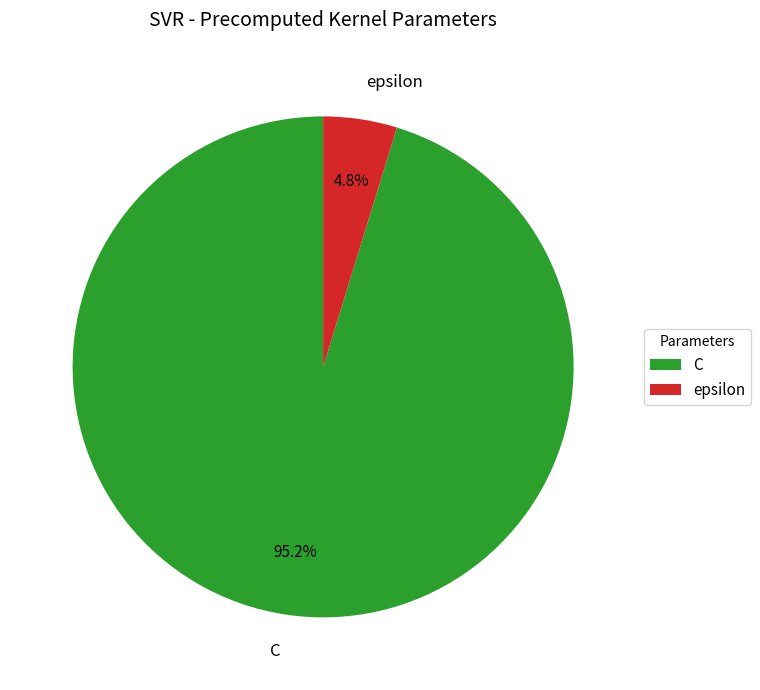

Rank the categories by value from highest to lowest.

C, epsilon